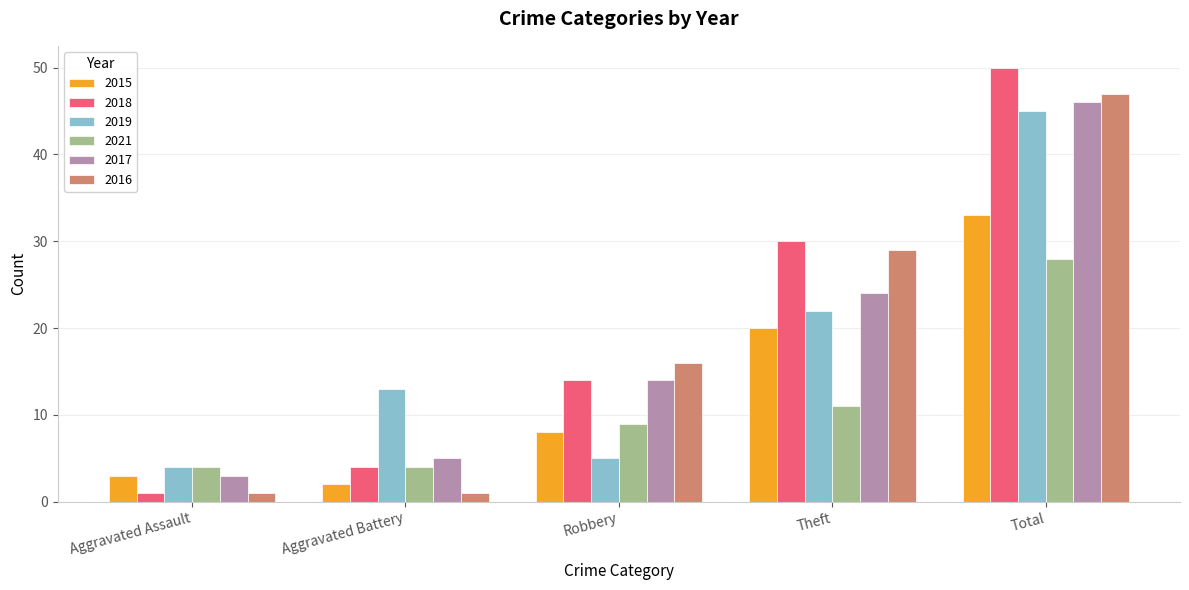

Reading left to right, what are all the values shown in this chart?

2015: Aggravated Assault=3	Aggravated Battery=2	Robbery=8	Theft=20	Total=33
2018: Aggravated Assault=1	Aggravated Battery=4	Robbery=14	Theft=30	Total=50
2019: Aggravated Assault=4	Aggravated Battery=13	Robbery=5	Theft=22	Total=45
2021: Aggravated Assault=4	Aggravated Battery=4	Robbery=9	Theft=11	Total=28
2017: Aggravated Assault=3	Aggravated Battery=5	Robbery=14	Theft=24	Total=46
2016: Aggravated Assault=1	Aggravated Battery=1	Robbery=16	Theft=29	Total=47